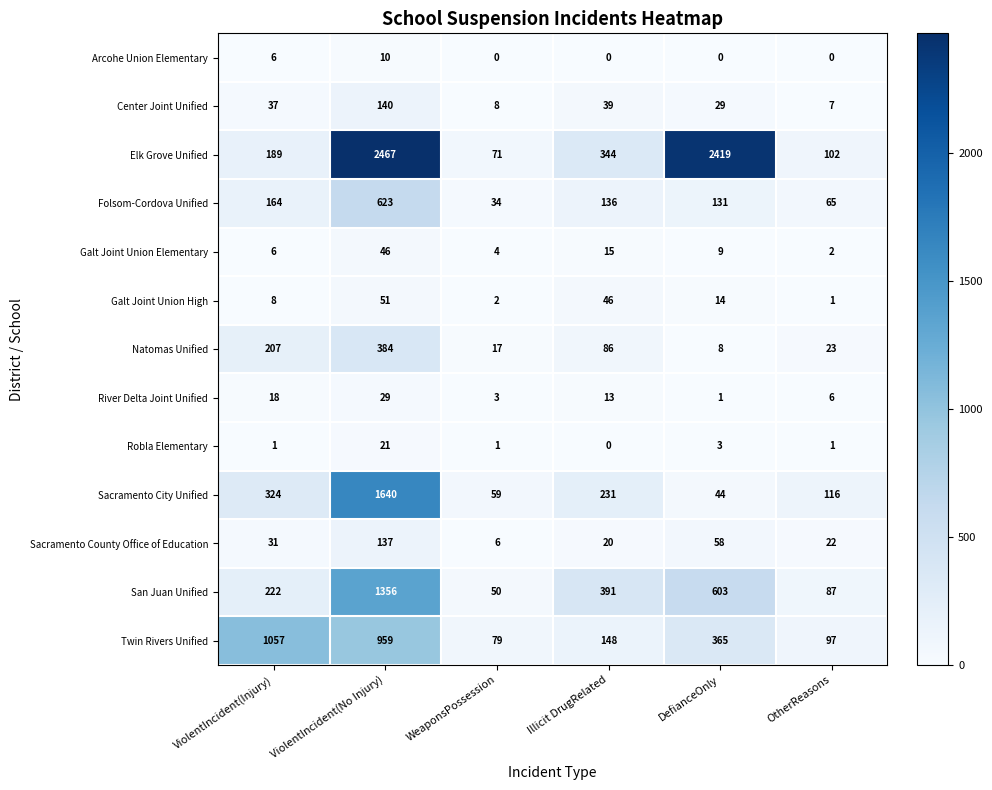

What is the total value across all series at ViolentIncident(Injury)?

2270